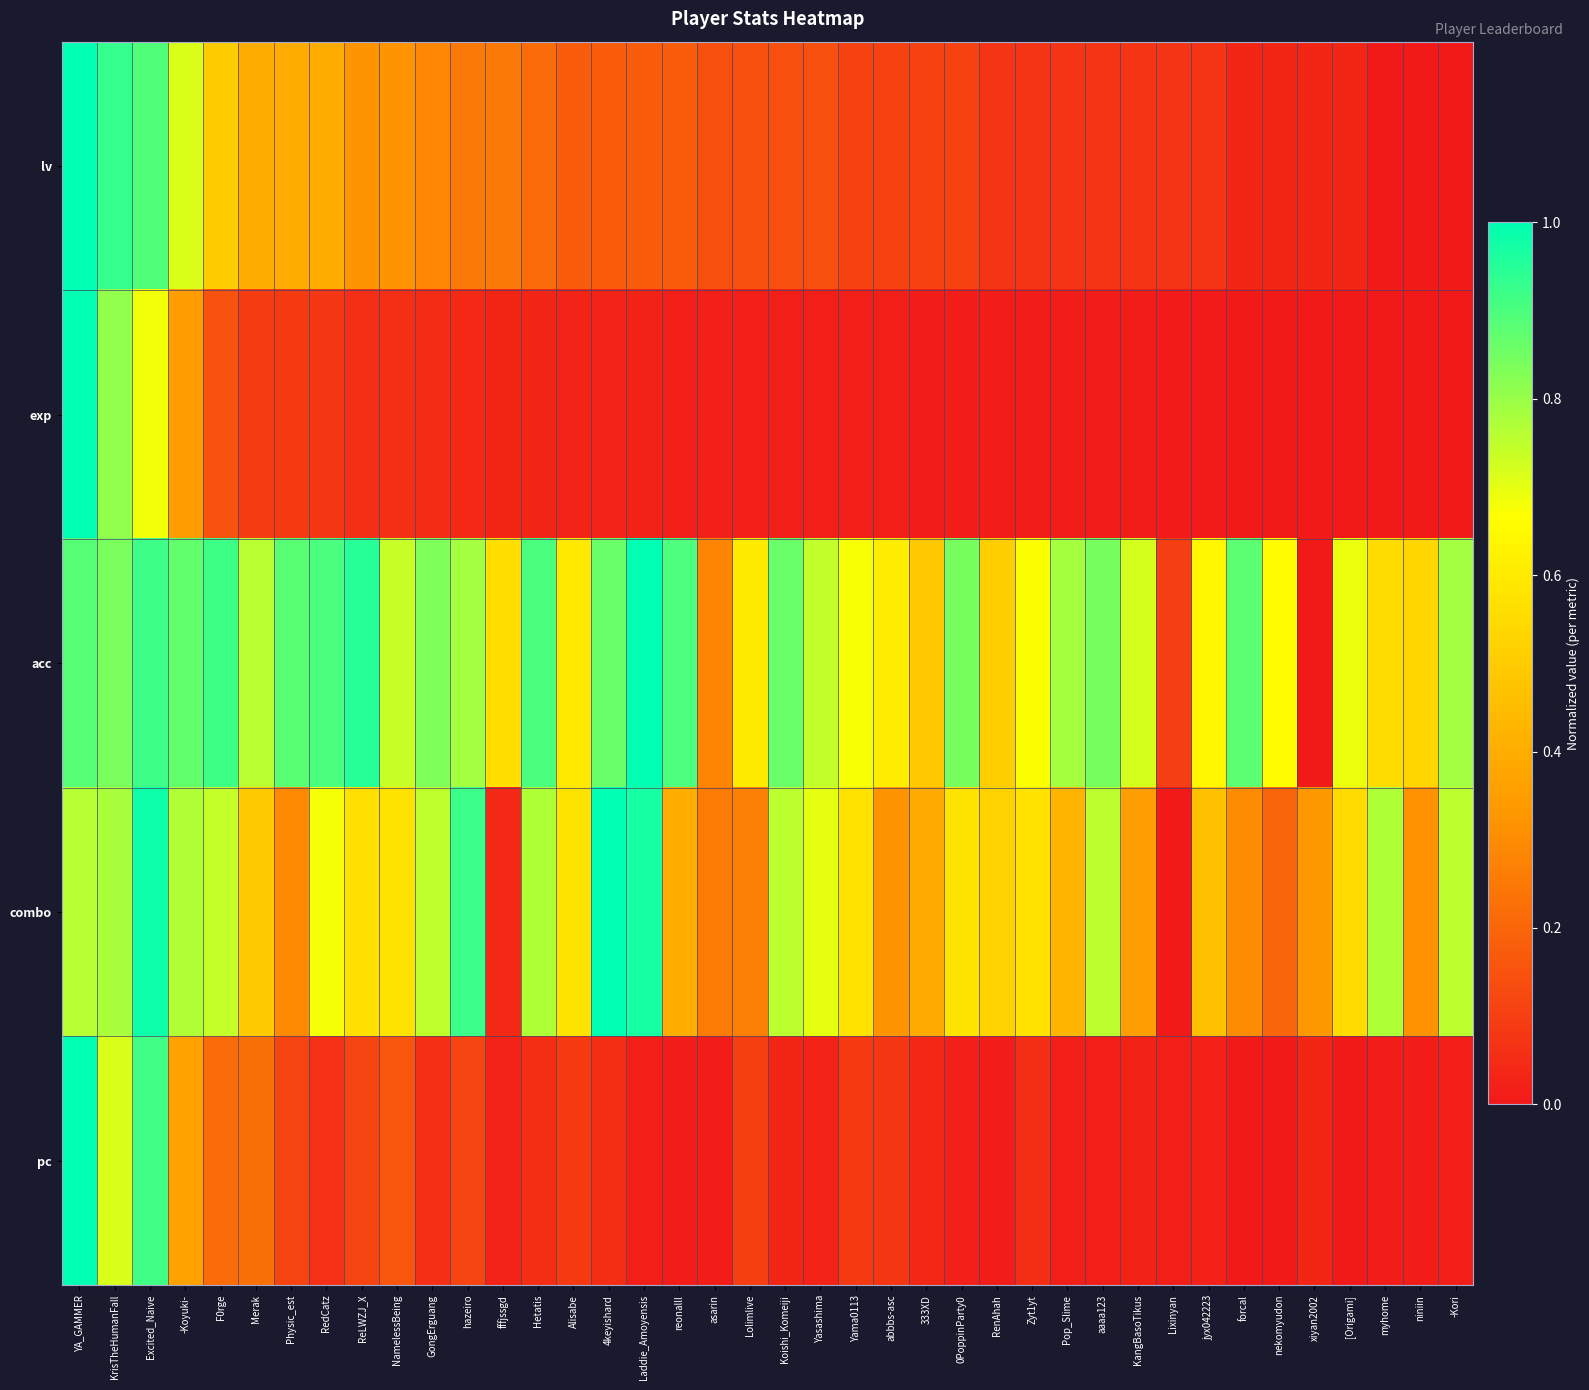

At which category is the sum across all series the highest?

YA_GAMMER